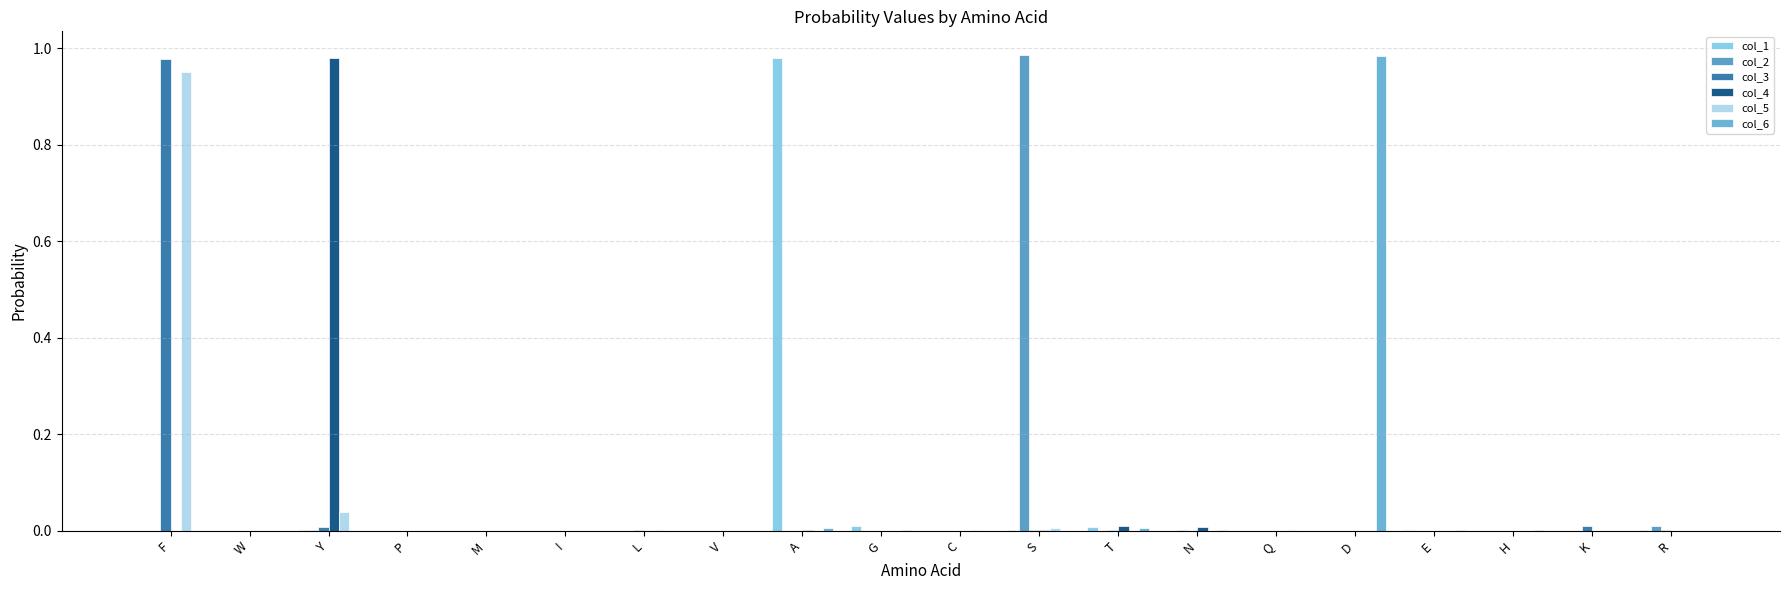

The value of col_6 at I is 0.0. True or false?

True